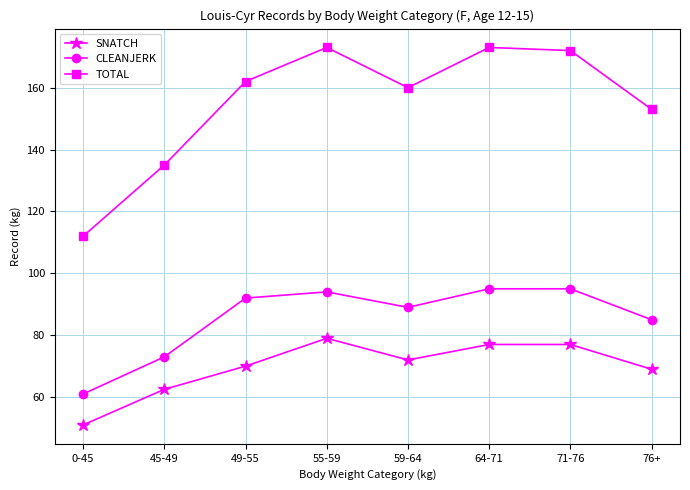

Reading left to right, list all the values displayed in this chart.

SNATCH: 0-45=51.0	45-49=62.5	49-55=70.0	55-59=79.0	59-64=72.0	64-71=77.0	71-76=77.0	76+=69.0
CLEANJERK: 0-45=61.0	45-49=73.0	49-55=92.0	55-59=94.0	59-64=89.0	64-71=95.0	71-76=95.0	76+=85.0
TOTAL: 0-45=112.0	45-49=135.0	49-55=162.0	55-59=173.0	59-64=160.0	64-71=173.0	71-76=172.0	76+=153.0